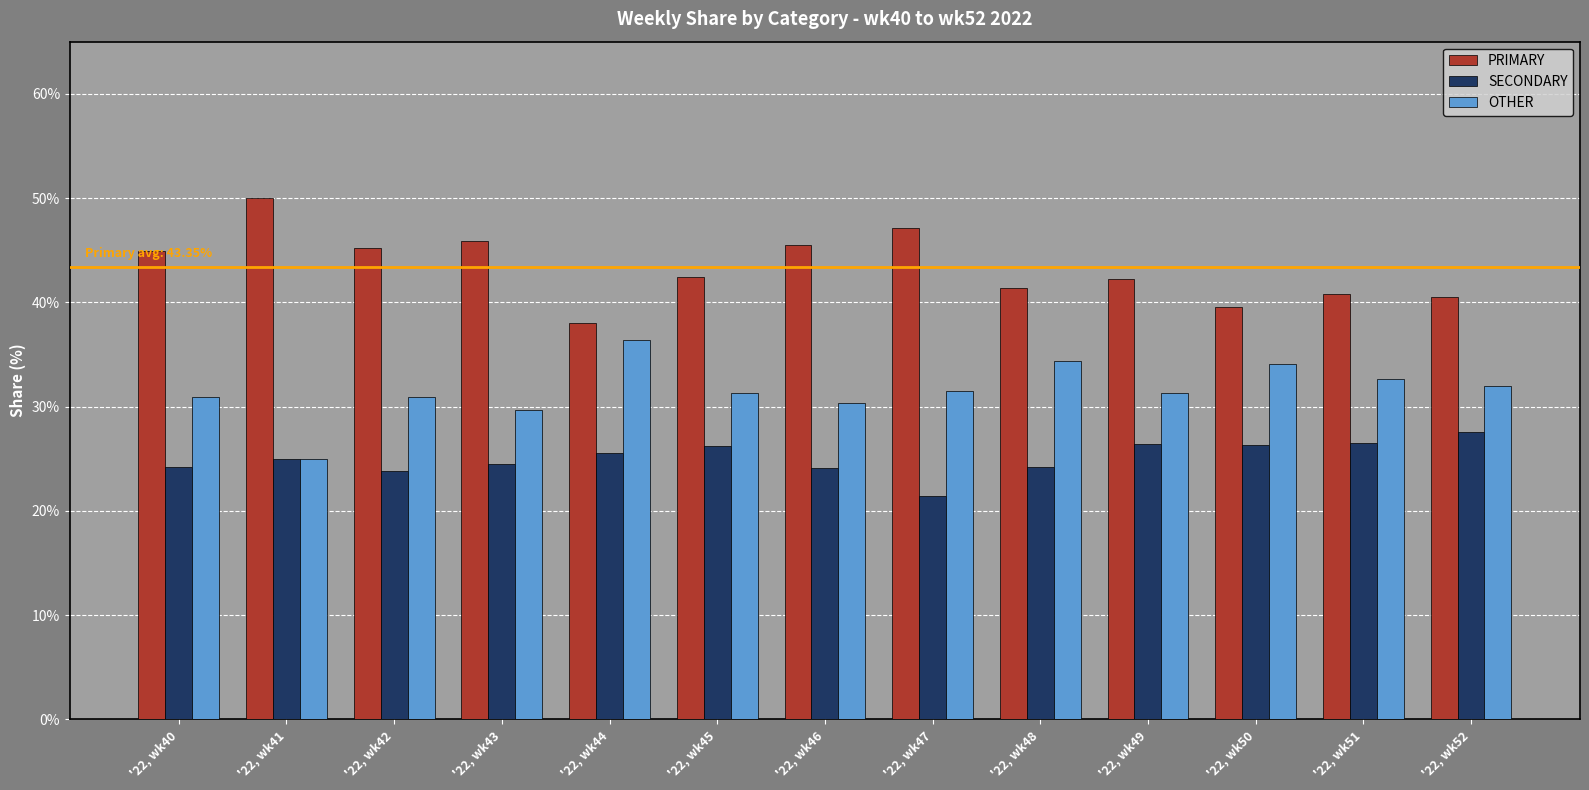

Which label corresponds to the largest value in the chart?

'22, wk41